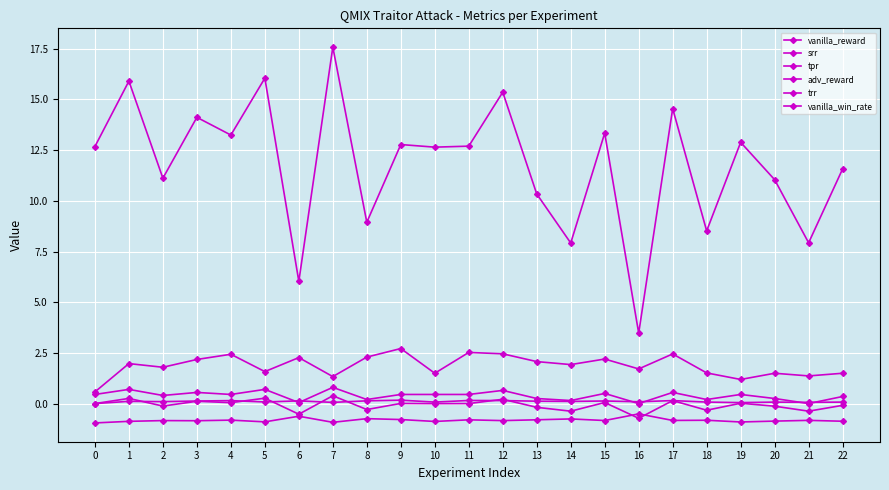

Count the number of categories in the chart.

23